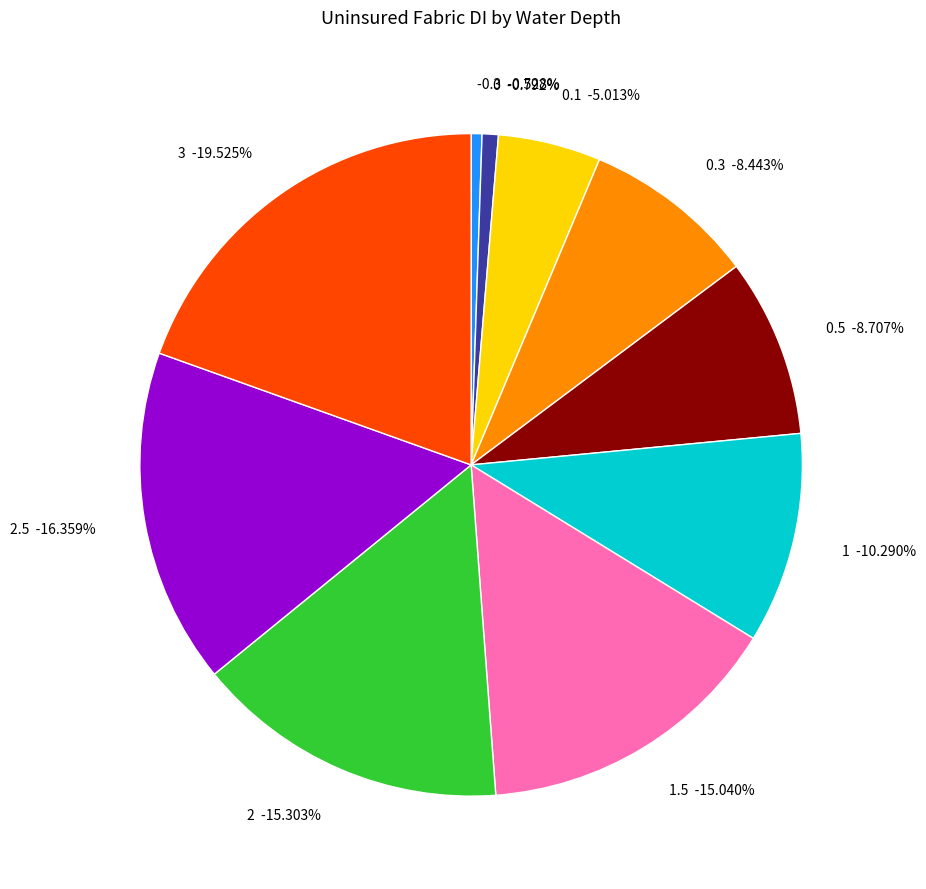

What is the total percentage of 3 and 0.3?

28.0%